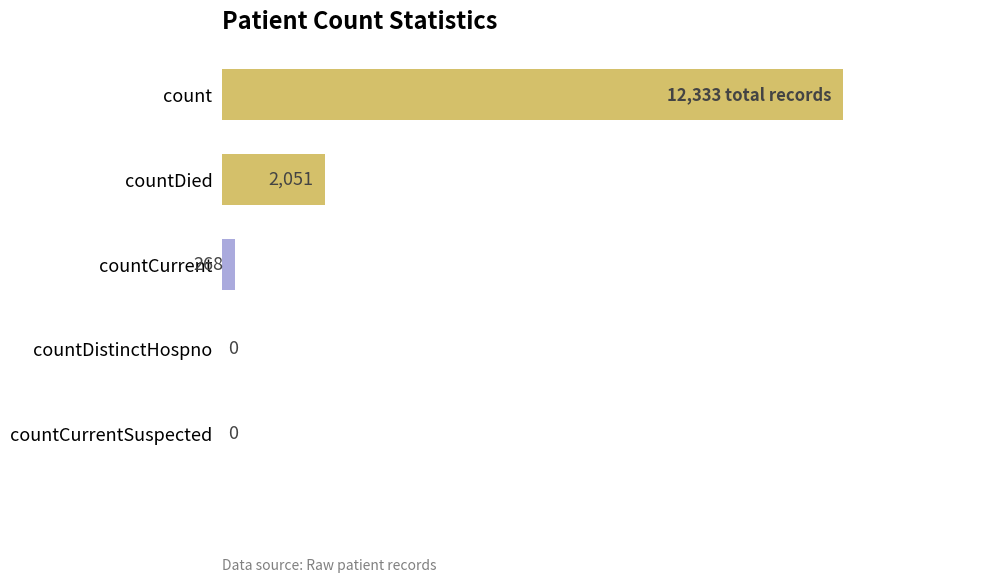

Which has a higher value, countDied or countCurrentSuspected?

countDied